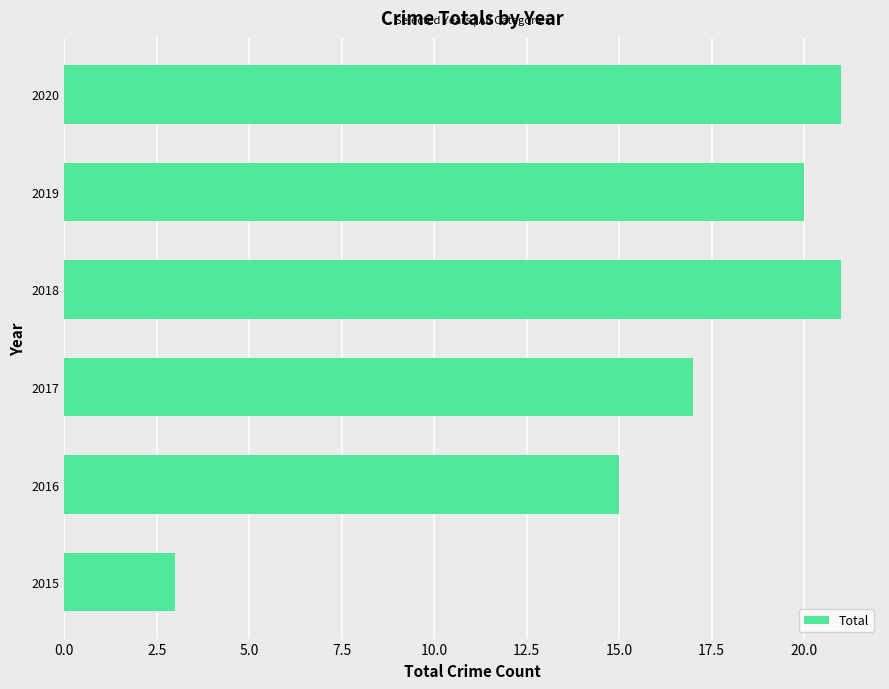

The chart shows a value of 29 at 2019. True or false?

False